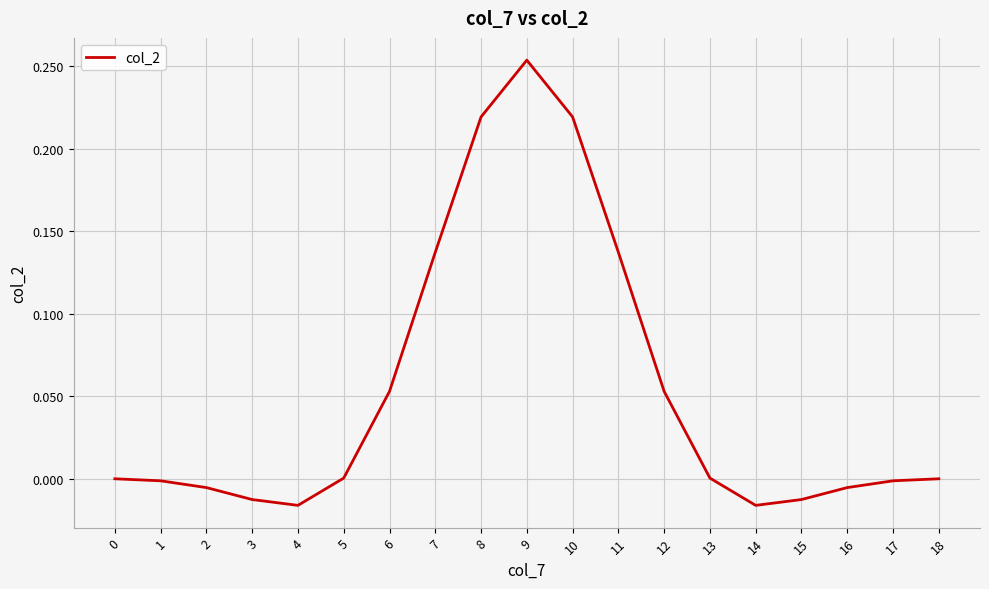

What is the sum of all values?

1.0